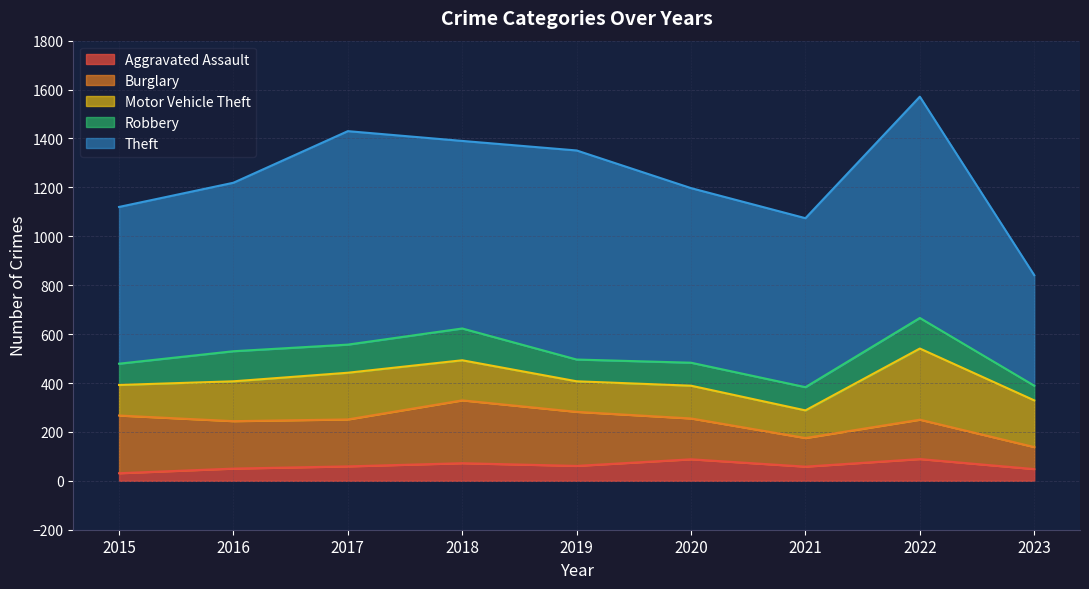

What is the sum of all Motor Vehicle Theft values?

1497